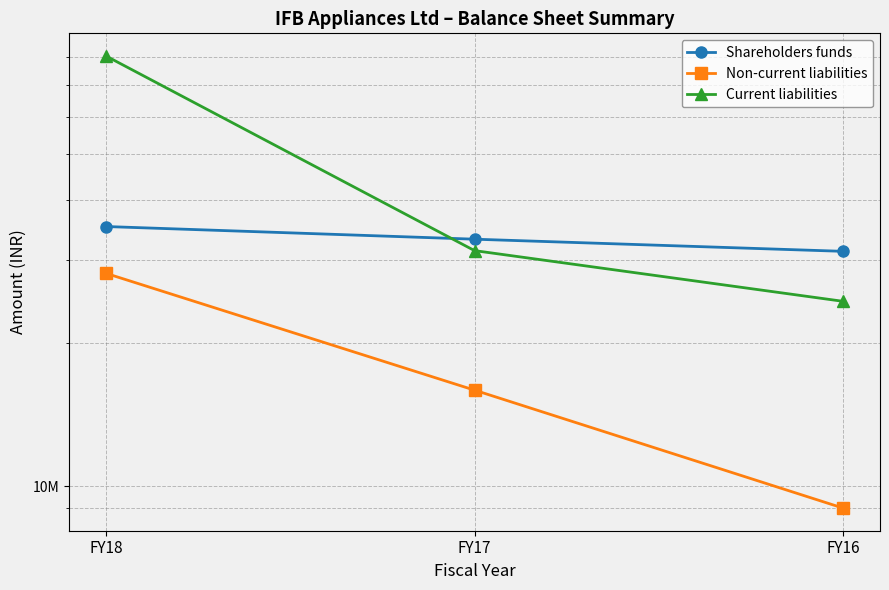

What is the lowest value of the Non-current liabilities series?

8998000